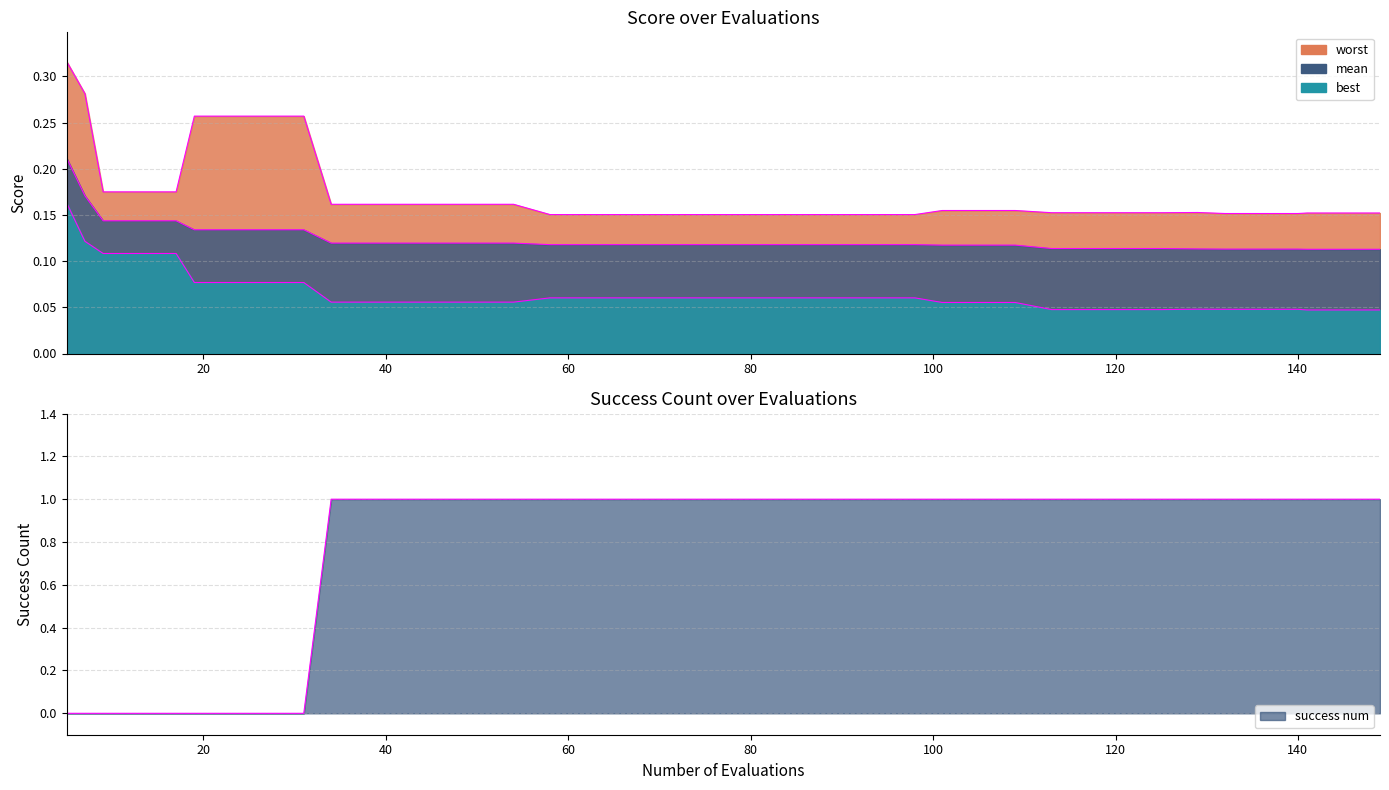

Does the chart have visible grid lines?

Yes